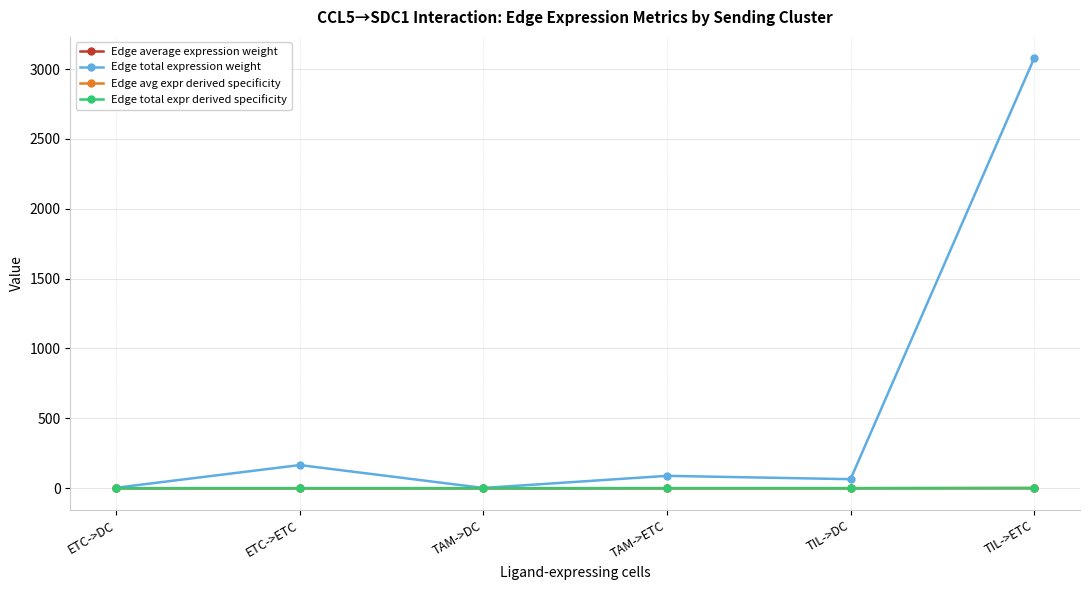

True or false: Edge total expr derived specificity has a value of 0.0 at TAM->ETC.

True